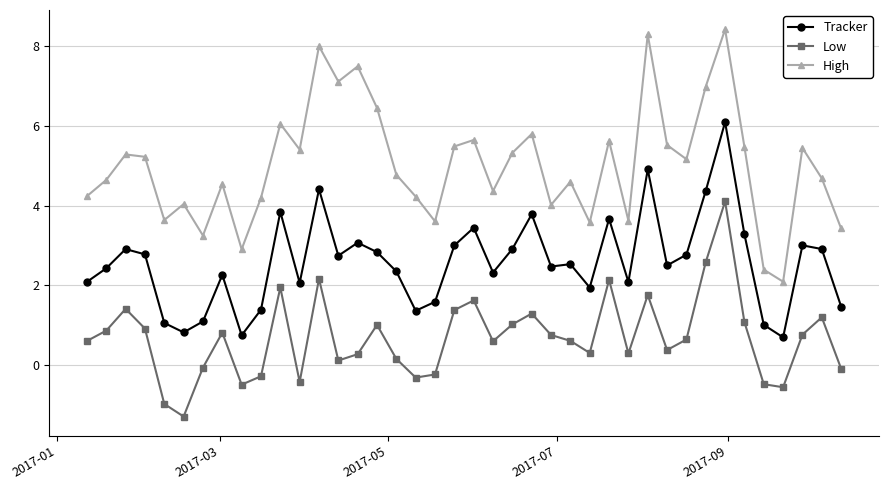

What is the average value of the High series?

5.0